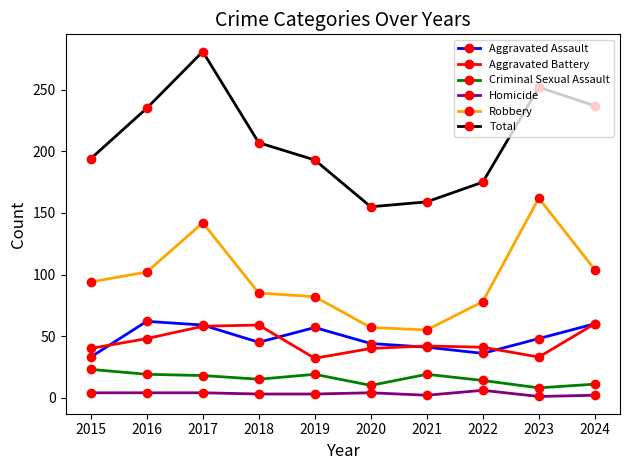

True or false: Aggravated Assault and Robbery cross at least once.

False